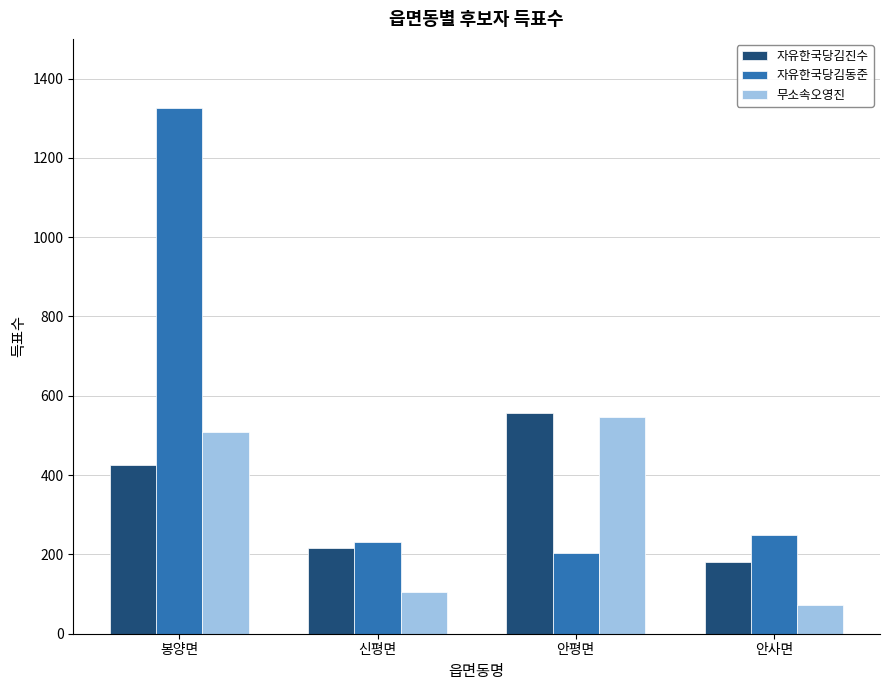

What is the total value across all series at 신평면?

550